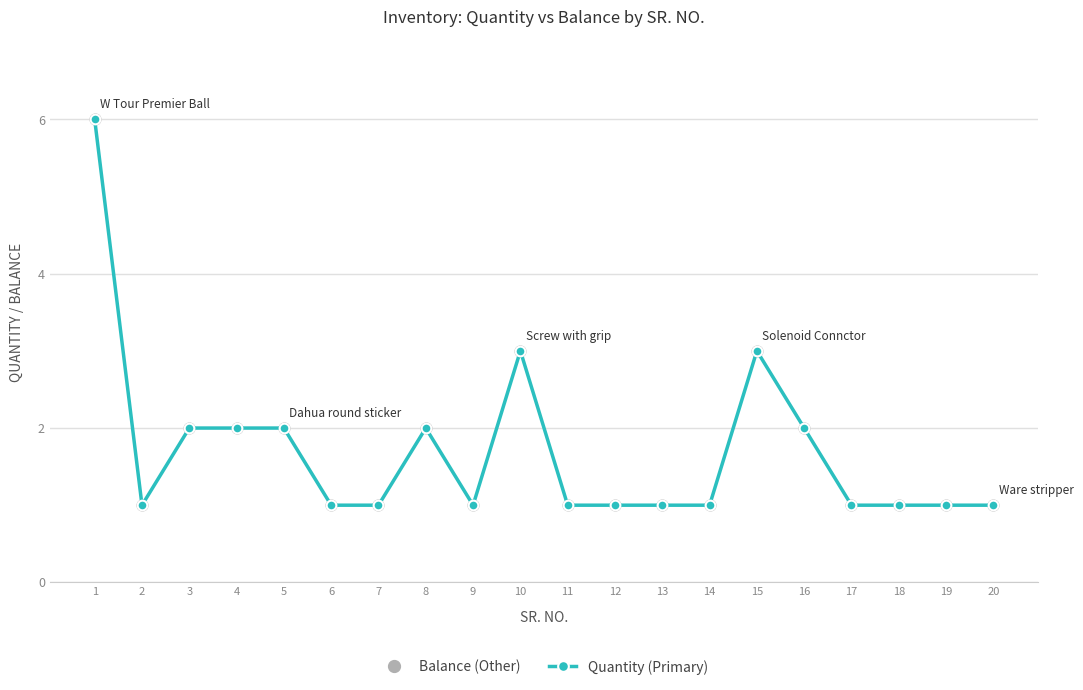

What is the sum of the values at 17 and 10?

4